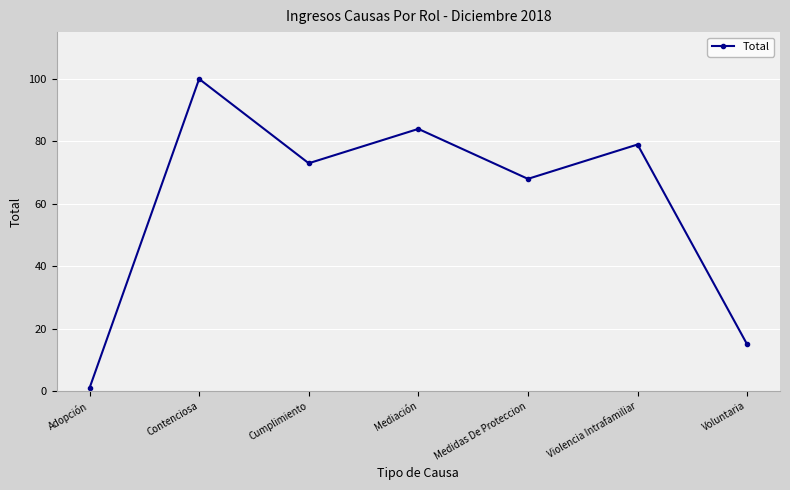

What position from the left is Medidas De Proteccion?

5